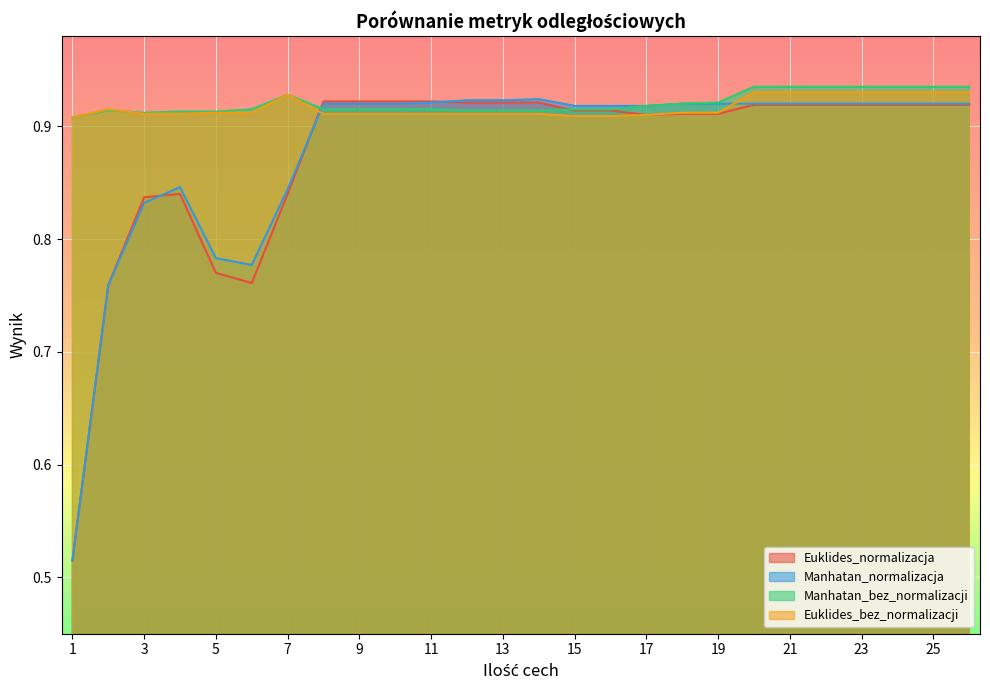

Reading left to right, transcribe all the data shown in this chart.

Euklides_normalizacja: 1=0.5	2=0.8	3=0.8	4=0.8	5=0.8	6=0.8	7=0.8	8=0.9	9=0.9	10=0.9	11=0.9	12=0.9	13=0.9	14=0.9	15=0.9	16=0.9	17=0.9	18=0.9	19=0.9	20=0.9	21=0.9	22=0.9	23=0.9	24=0.9	25=0.9	26=0.9
Manhatan_normalizacja: 1=0.5	2=0.8	3=0.8	4=0.8	5=0.8	6=0.8	7=0.8	8=0.9	9=0.9	10=0.9	11=0.9	12=0.9	13=0.9	14=0.9	15=0.9	16=0.9	17=0.9	18=0.9	19=0.9	20=0.9	21=0.9	22=0.9	23=0.9	24=0.9	25=0.9	26=0.9
Manhatan_bez_normalizacji: 1=0.9	2=0.9	3=0.9	4=0.9	5=0.9	6=0.9	7=0.9	8=0.9	9=0.9	10=0.9	11=0.9	12=0.9	13=0.9	14=0.9	15=0.9	16=0.9	17=0.9	18=0.9	19=0.9	20=0.9	21=0.9	22=0.9	23=0.9	24=0.9	25=0.9	26=0.9
Euklides_bez_normalizacji: 1=0.9	2=0.9	3=0.9	4=0.9	5=0.9	6=0.9	7=0.9	8=0.9	9=0.9	10=0.9	11=0.9	12=0.9	13=0.9	14=0.9	15=0.9	16=0.9	17=0.9	18=0.9	19=0.9	20=0.9	21=0.9	22=0.9	23=0.9	24=0.9	25=0.9	26=0.9